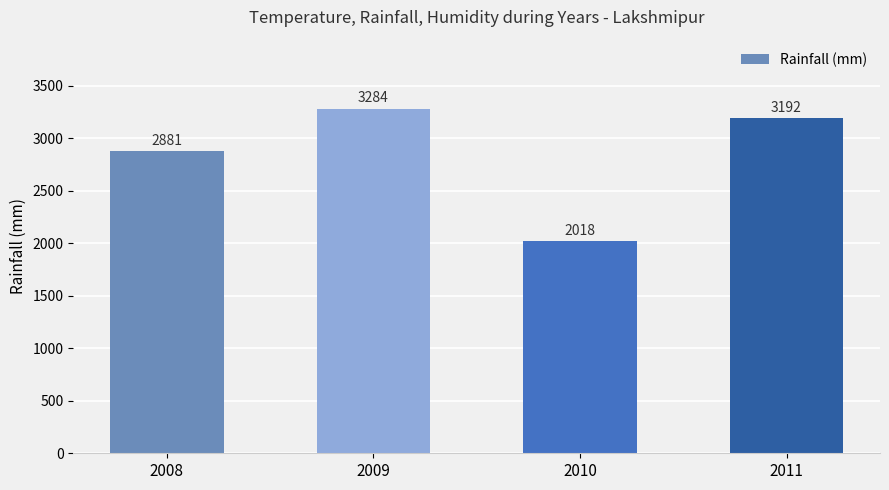

Which label corresponds to the largest value in the chart?

2009